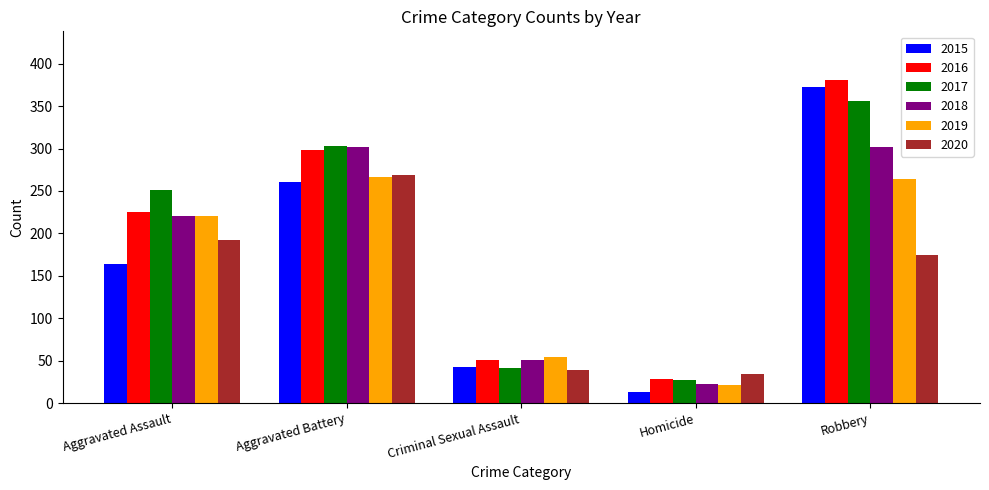

What is the difference between the 2019 values at Robbery and Criminal Sexual Assault?

210